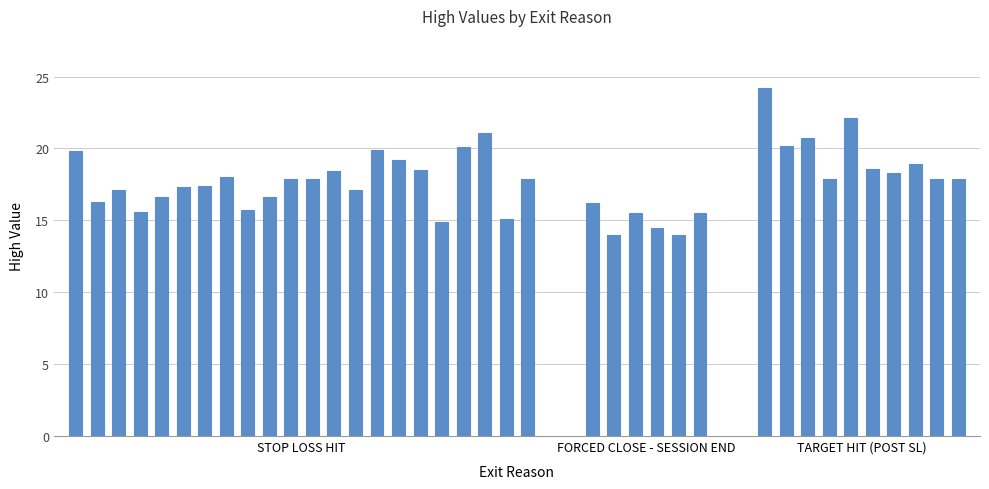

What is the value of the 9th bar from the left?

15.7